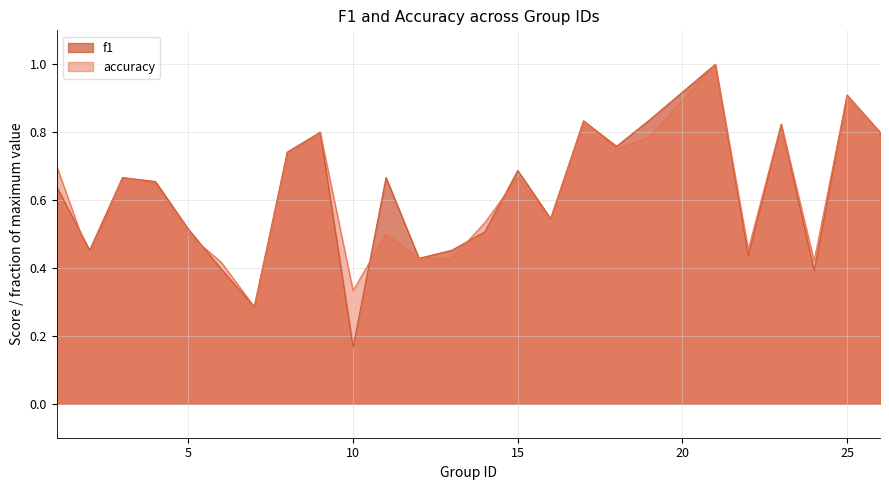

How many lines are shown in the chart?

2